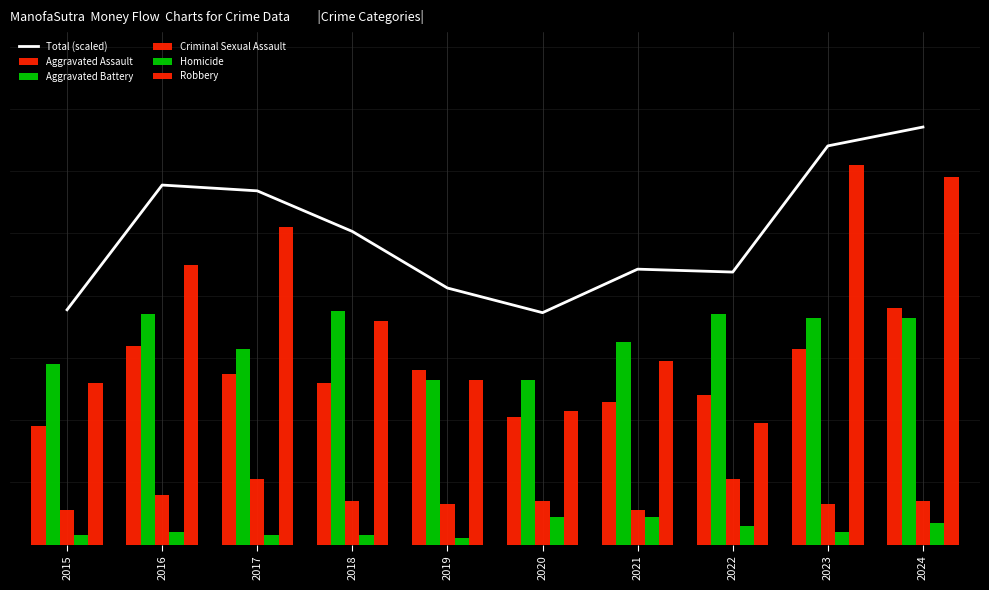

What is the difference between the maximum and second lowest values in the Criminal Sexual Assault series?

10.0